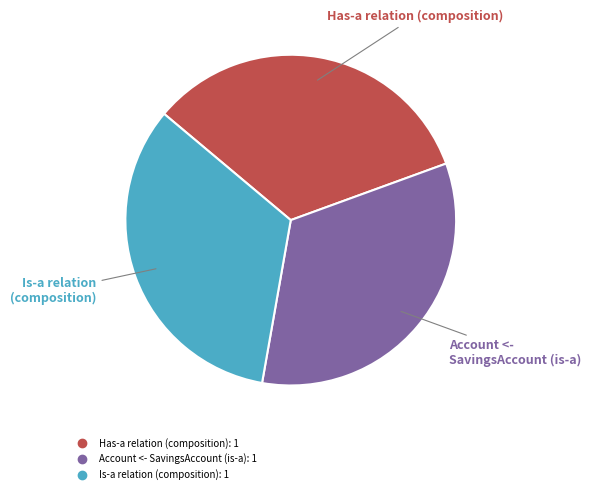

Does any single category account for the majority?

No